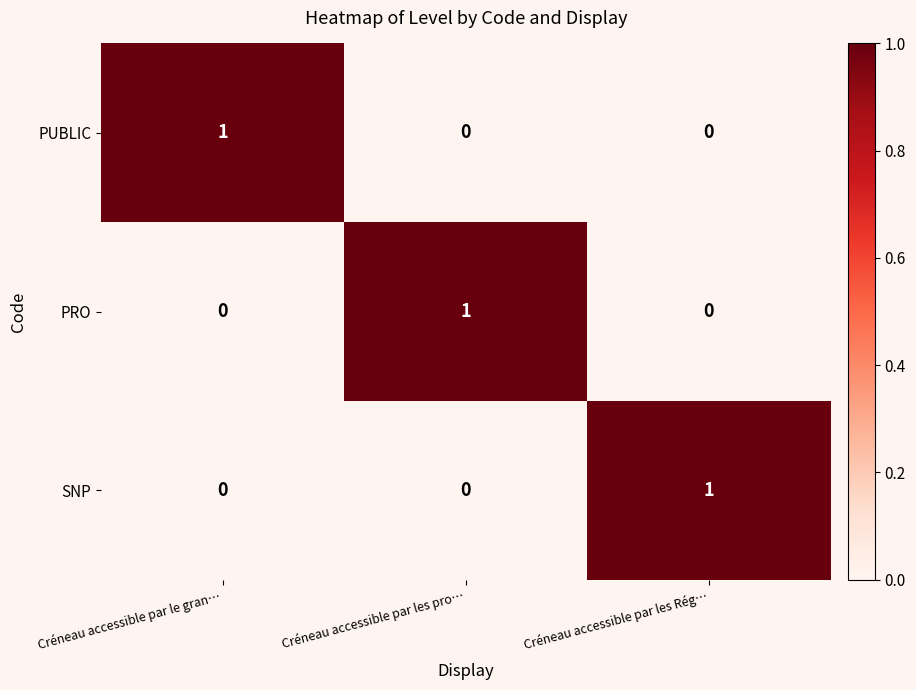

At how many categories does at least one series exceed 0?

3